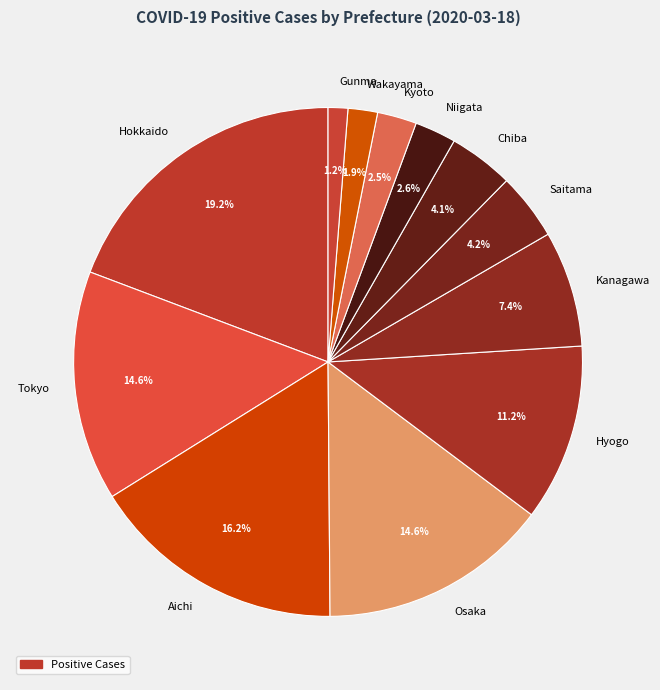

Count the number of slices in the pie.

12